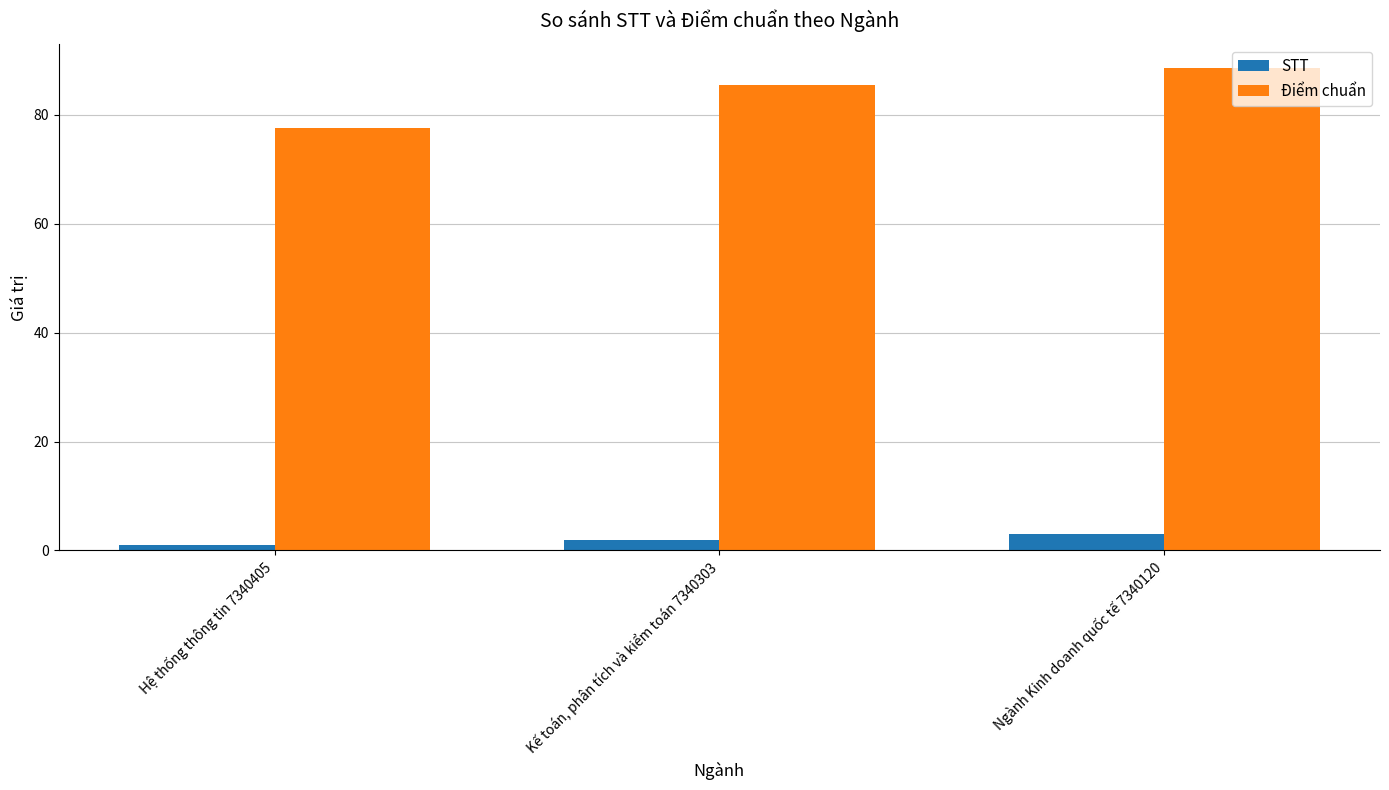

True or false: STT has a value of 2.0 at Kế toán, phân tích và kiểm toán 7340303.

True